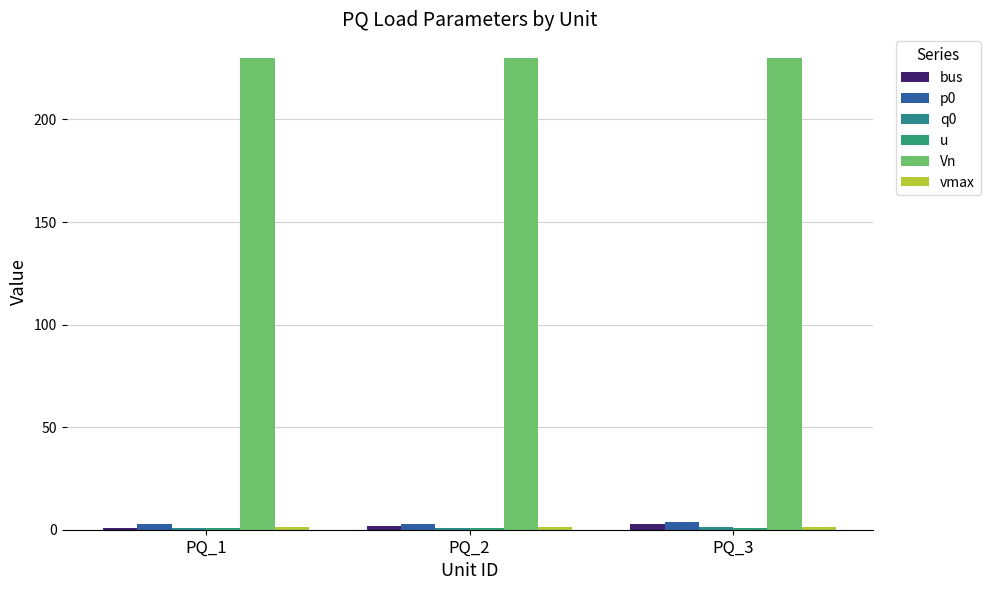

At how many categories does at least one series exceed 68?

3